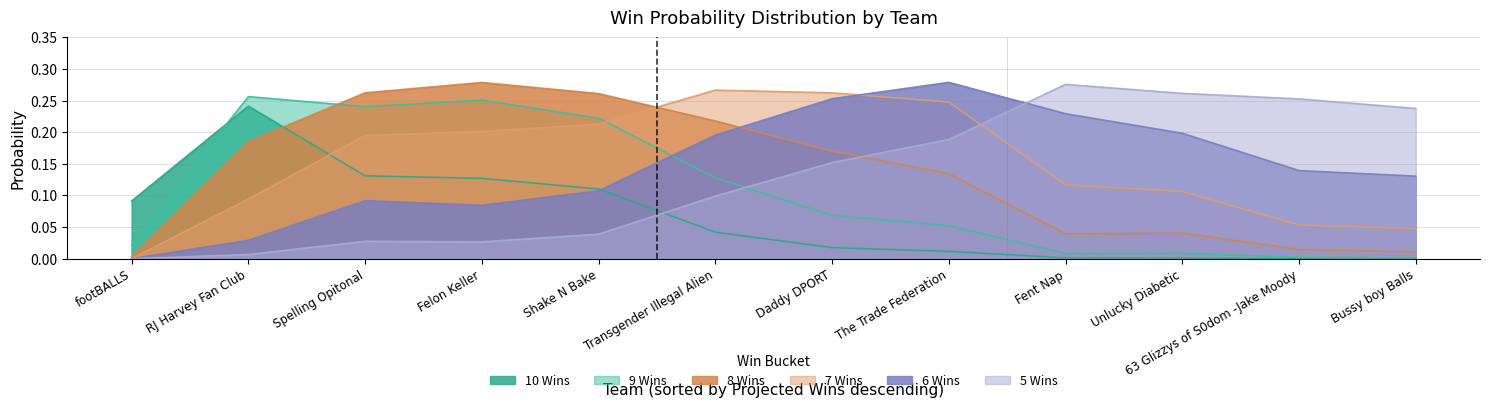

What is the difference between the maximum and minimum values in the 6 Wins series?

0.3